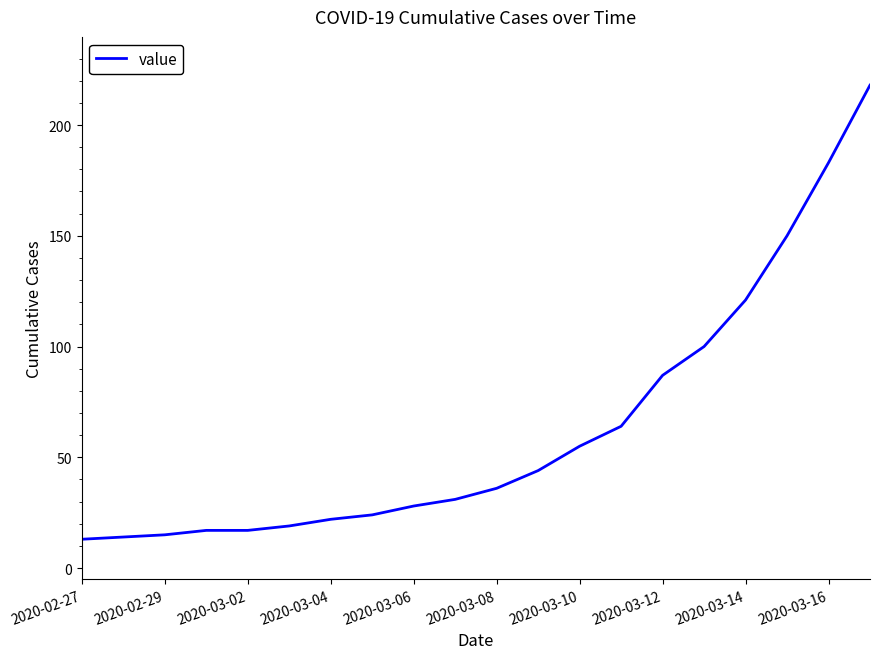

What is the maximum value shown in the chart?

218